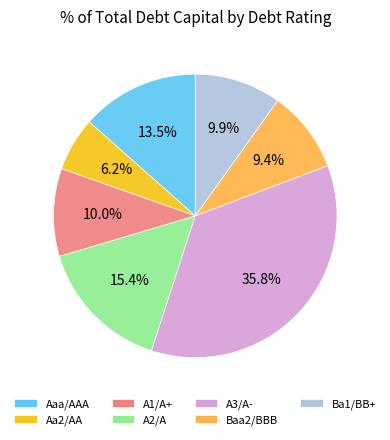

To the nearest percent, what is the combined percentage of A3/A- and Aaa/AAA?

49%